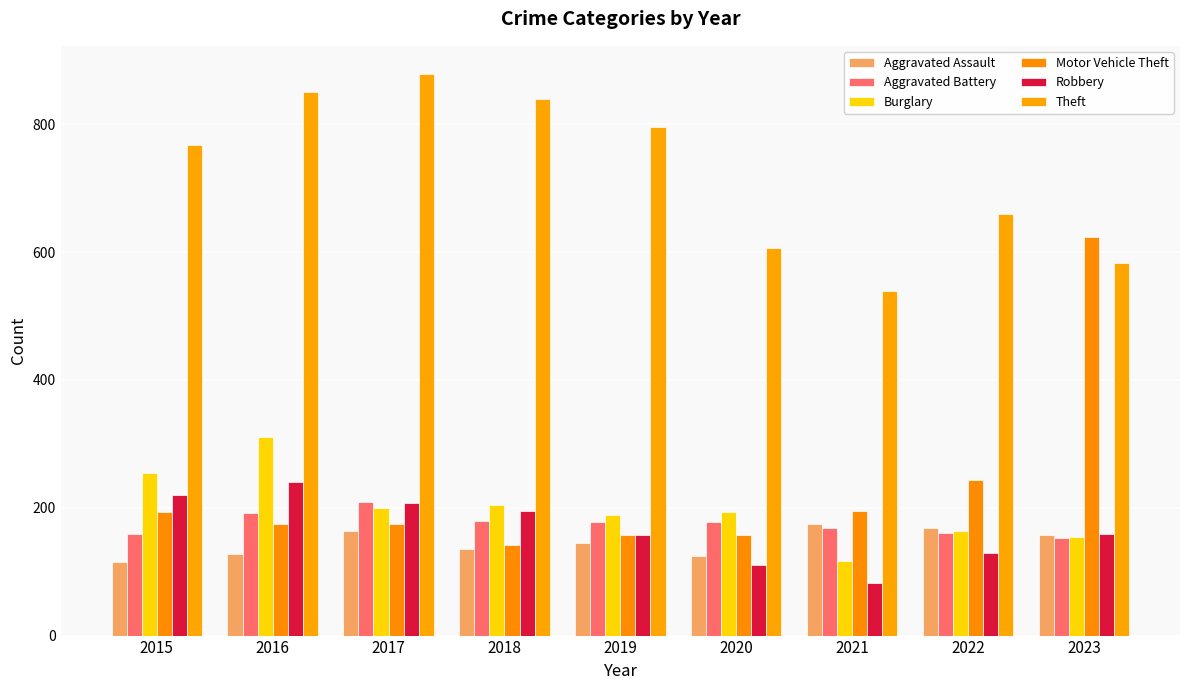

How many data points does each series have?

9